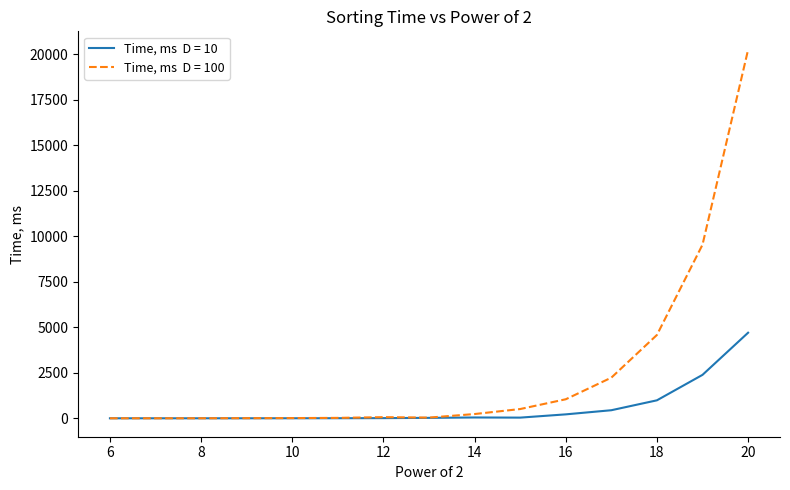

What is the greatest value displayed?

20234